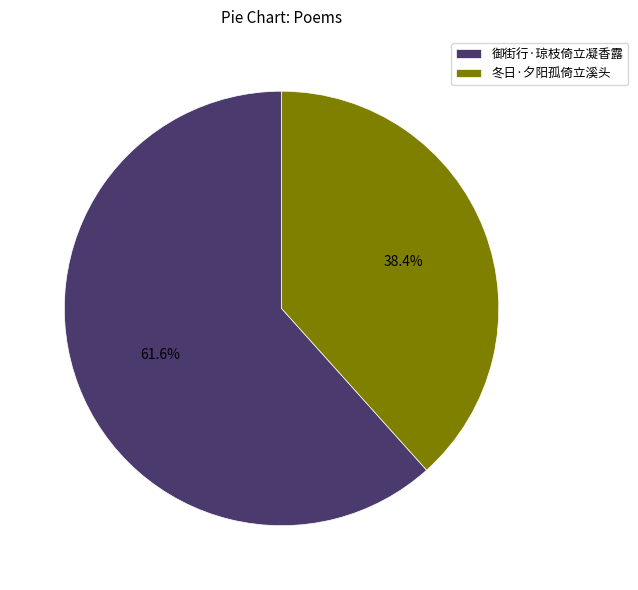

How many segments does this pie chart have?

2